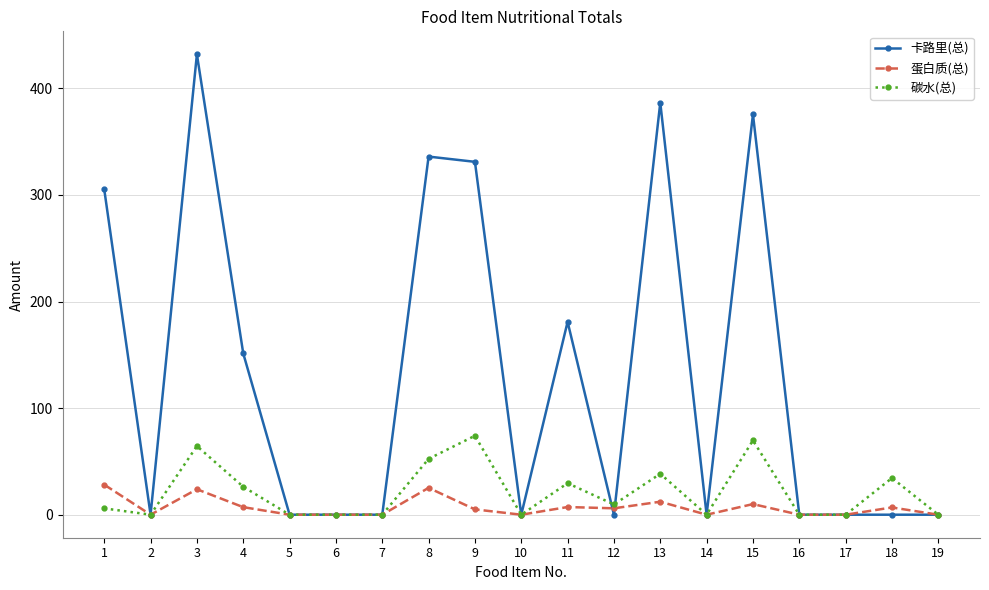

What are all the series names shown in the legend?

卡路里(总), 蛋白质(总), 碳水(总)